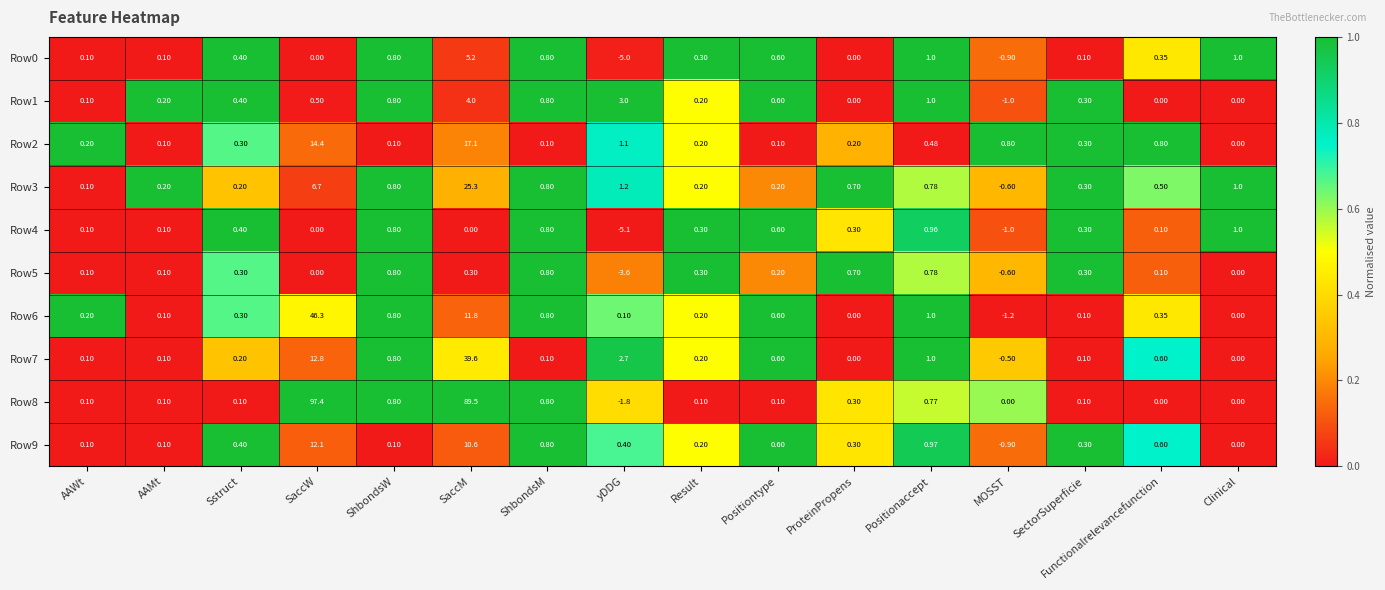

At which category is the sum across all series the highest?

SaccM